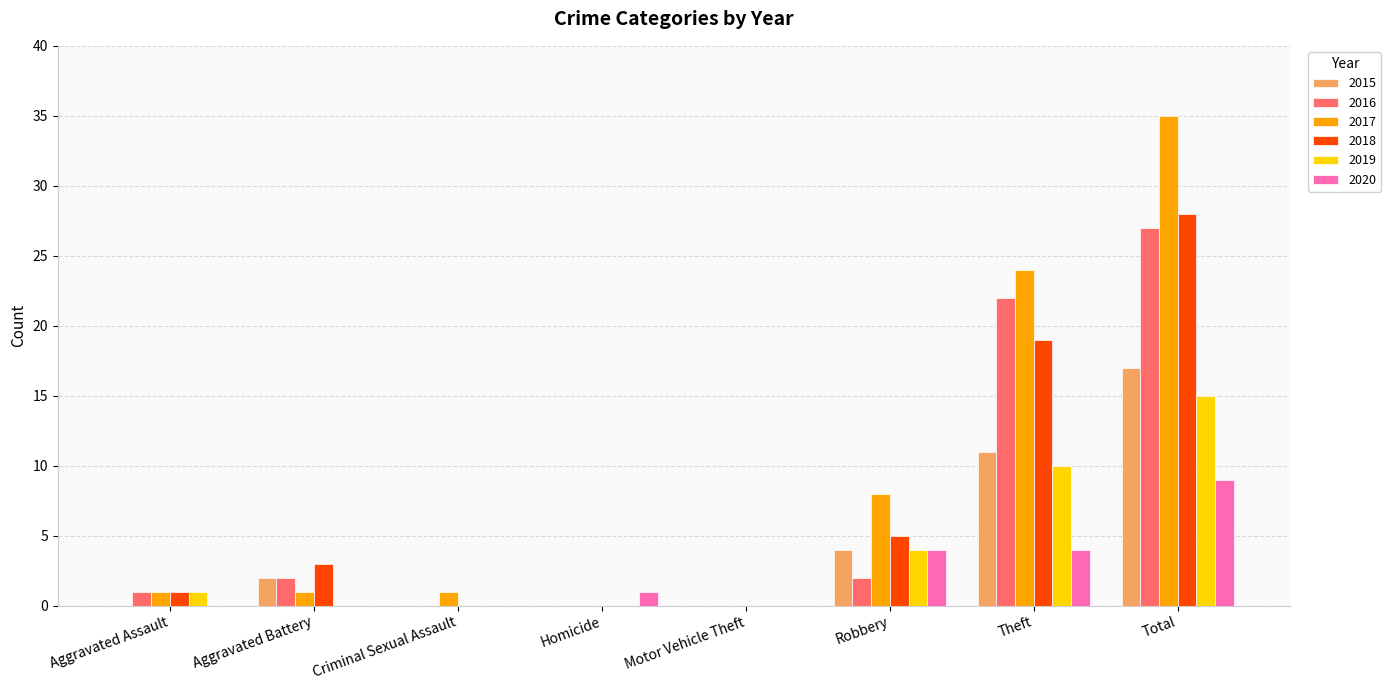

Is it true that 2016 equals 2 at Aggravated Battery?

True